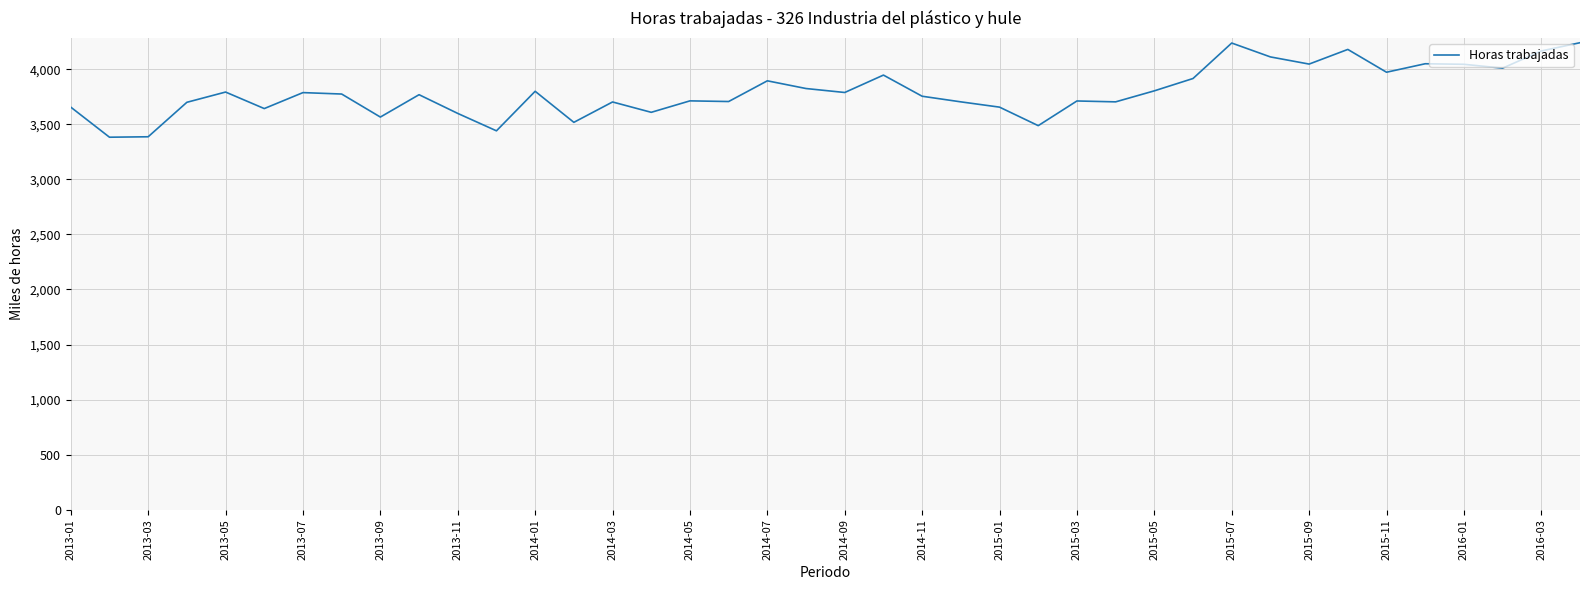

What is the maximum value shown in the chart?

4240